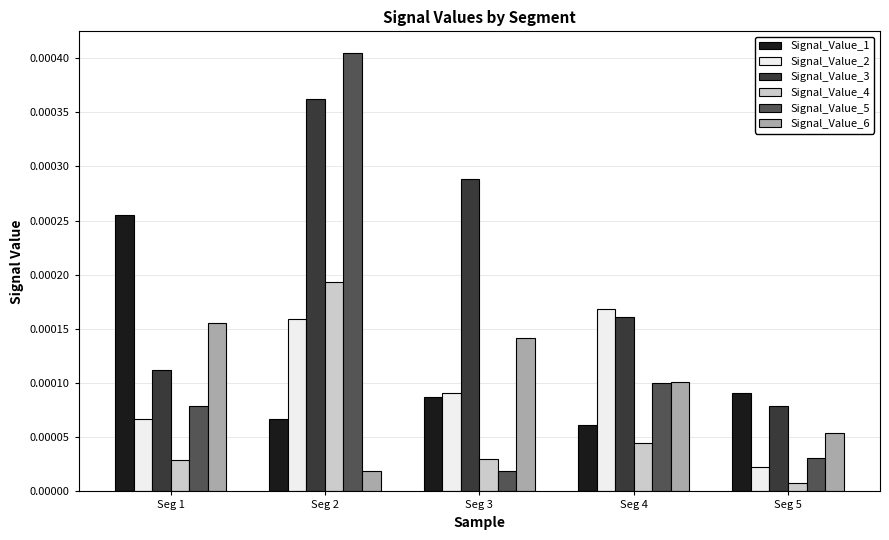

Count the number of data series in this chart.

6